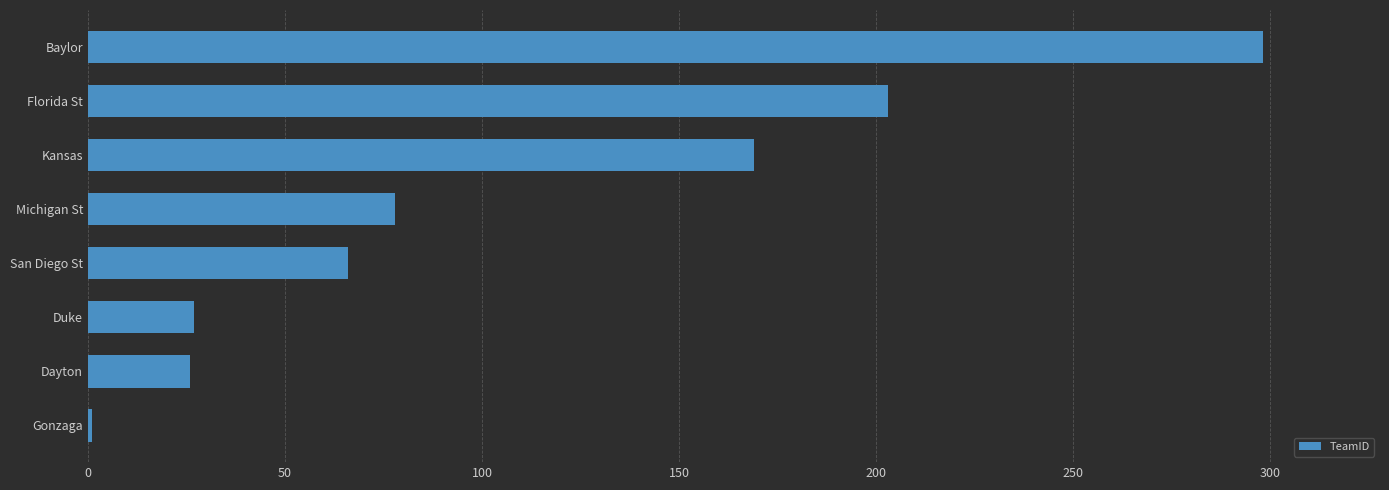

Which label corresponds to the largest value in the chart?

Baylor